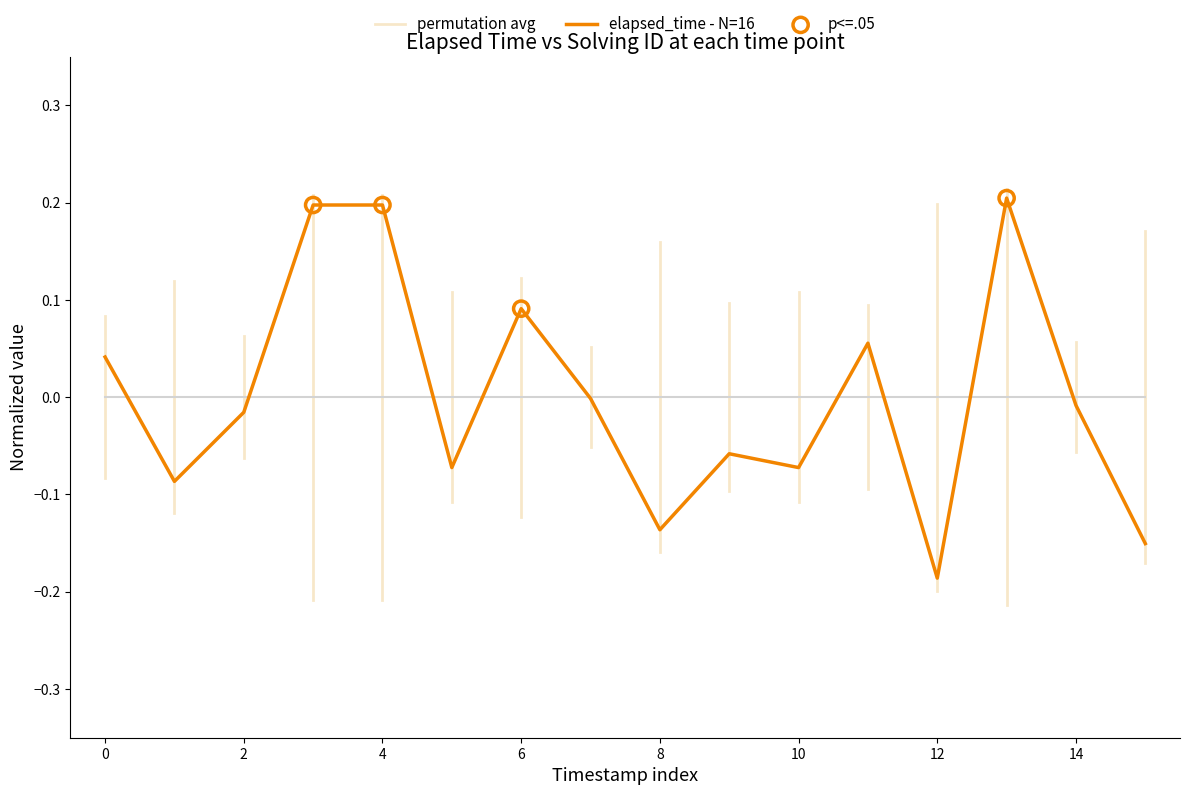

True or false: elapsed_time - N=16 has a value of -0.0 at 10.

False